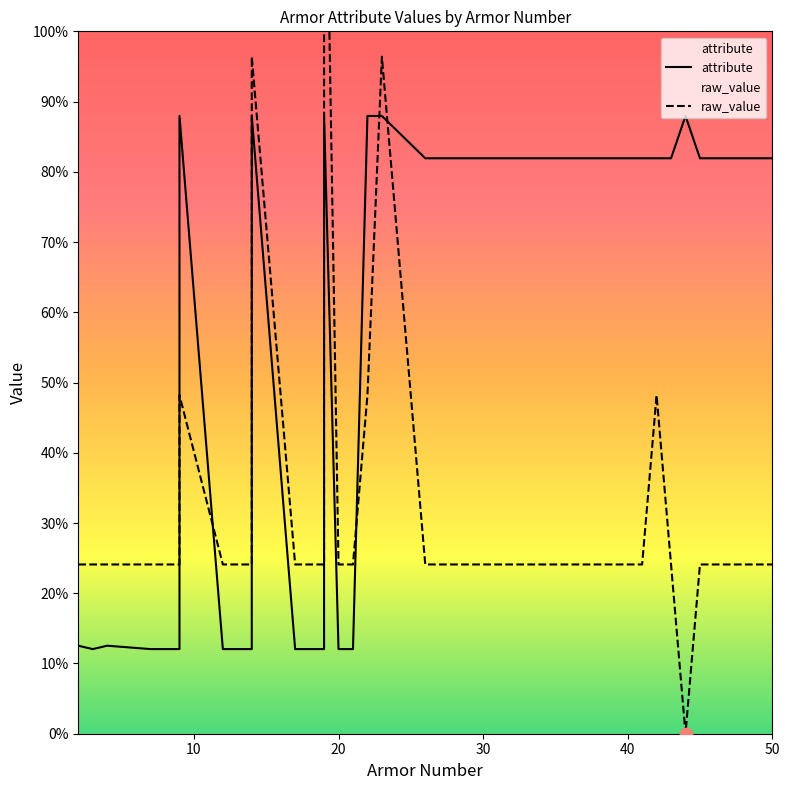

Which series has the widest spread of Y values?

raw_value